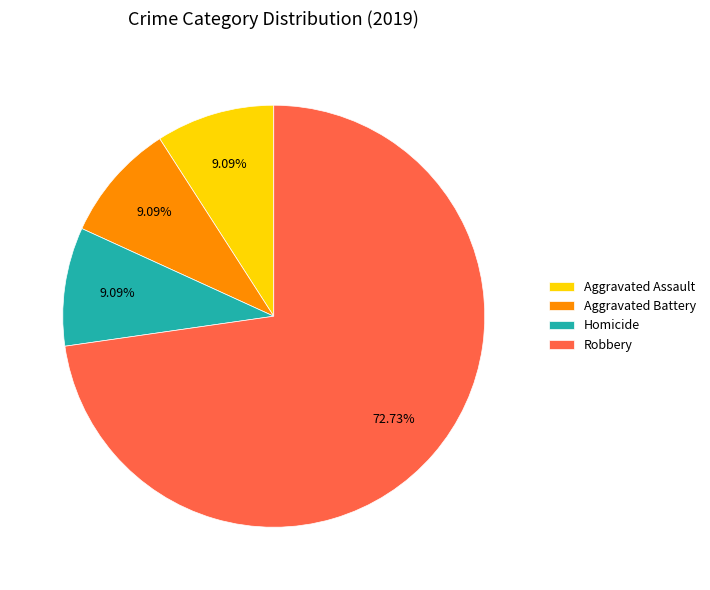

What is the ratio of the value at Homicide to the value at Aggravated Assault?

1.0